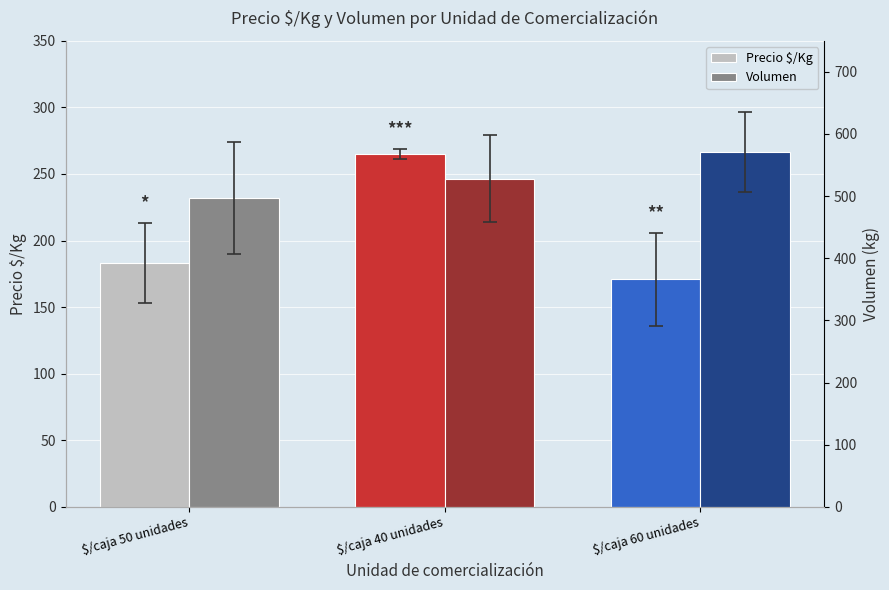

What are all the series names shown in the legend?

Precio $/Kg, Volumen